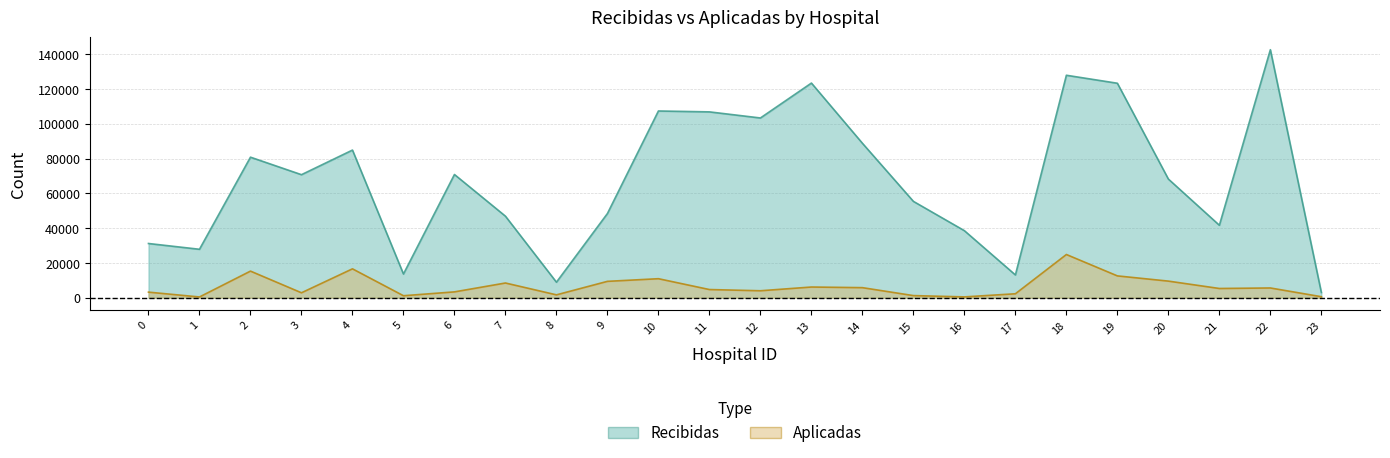

What is the sum of the Recibidas values at 16 and 14?

127362